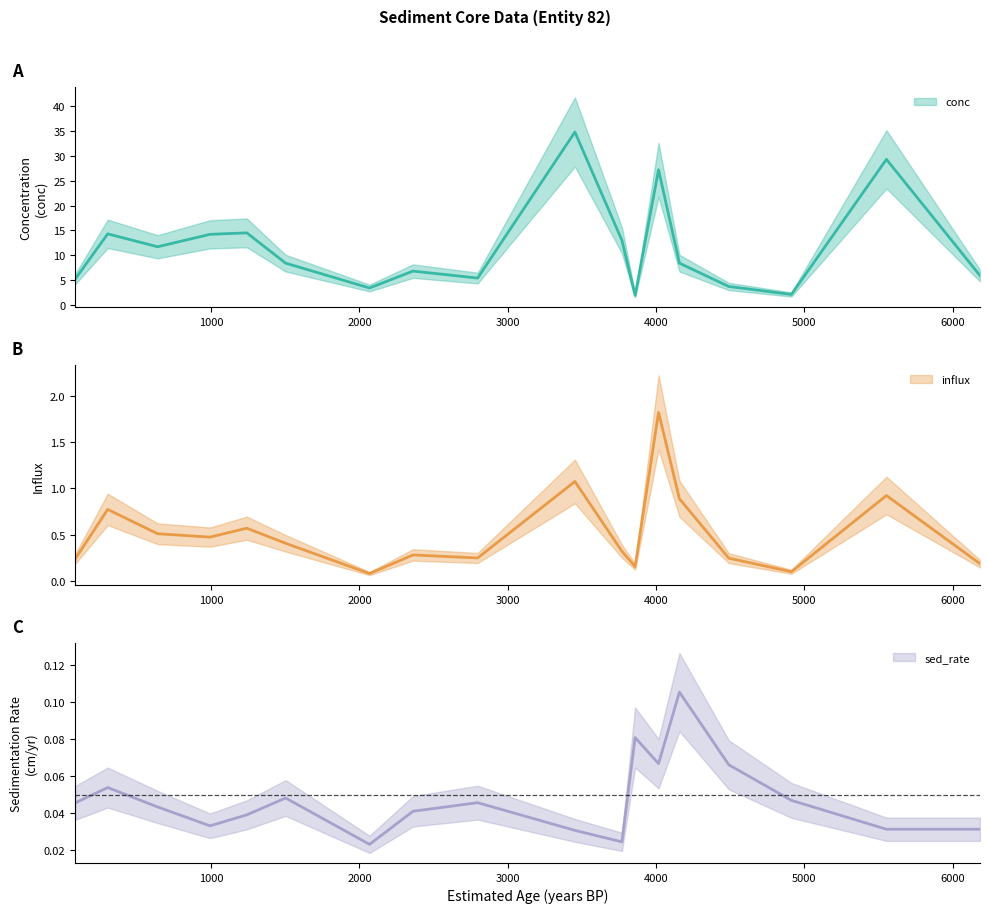

Where is the first local maximum for sed_rate?

302